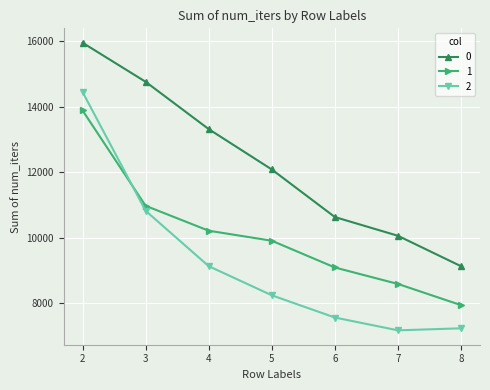

At which category does 2 reach its first local valley?

7